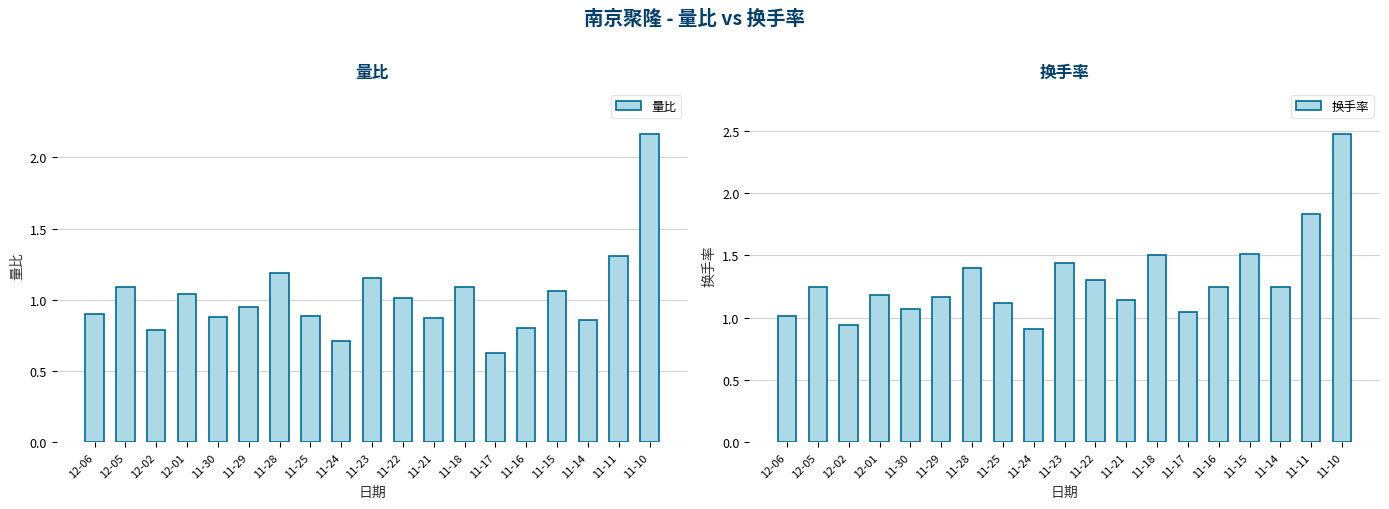

True or false: 量比 has a value of 1.4 at 11-15.

False